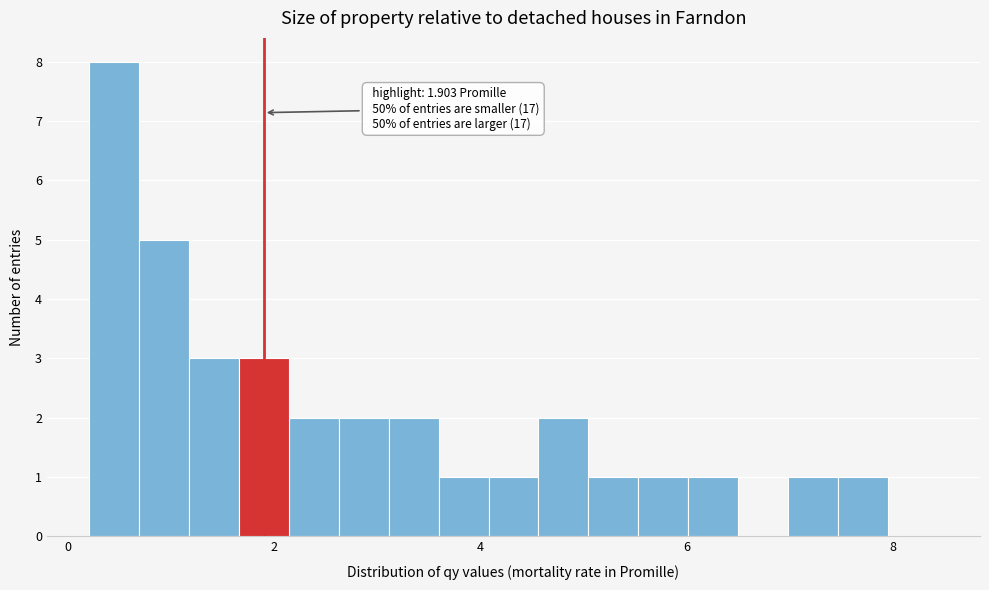

Read against the x-axis, roughly where is the centre of the tallest bar?

0.4